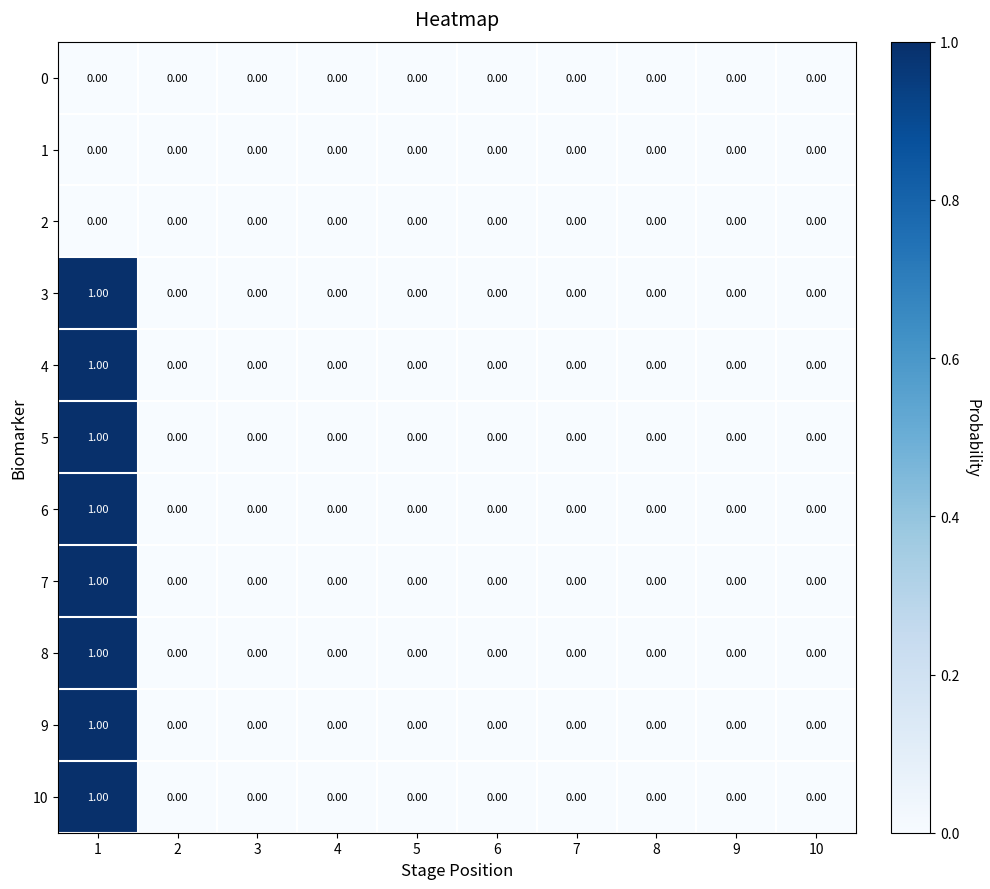

How many categories are shown in the chart?

10